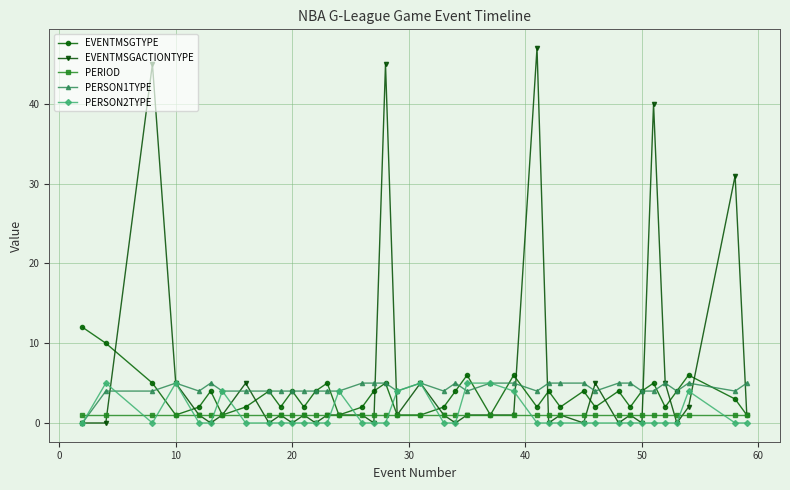

Which series has the largest total across all categories?

EVENTMSGACTIONTYPE